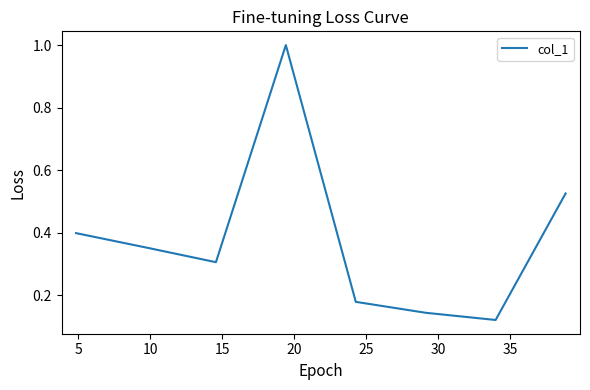

How many series are shown in this chart?

1